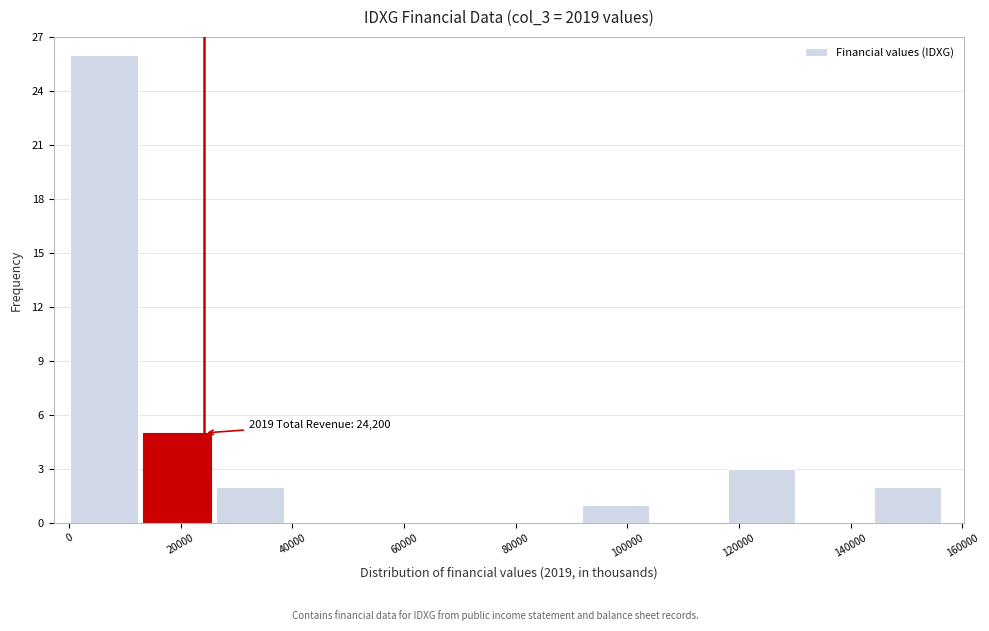

Over which range of the x-axis is the bar tallest?

0 to 14000